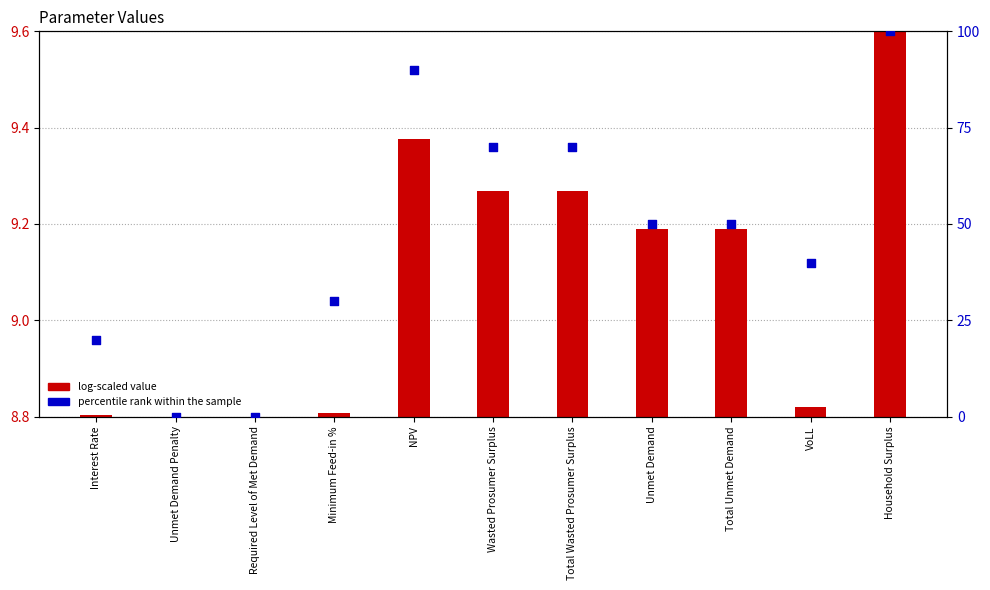

Which series reaches the minimum Y coordinate?

percentile rank within the sample